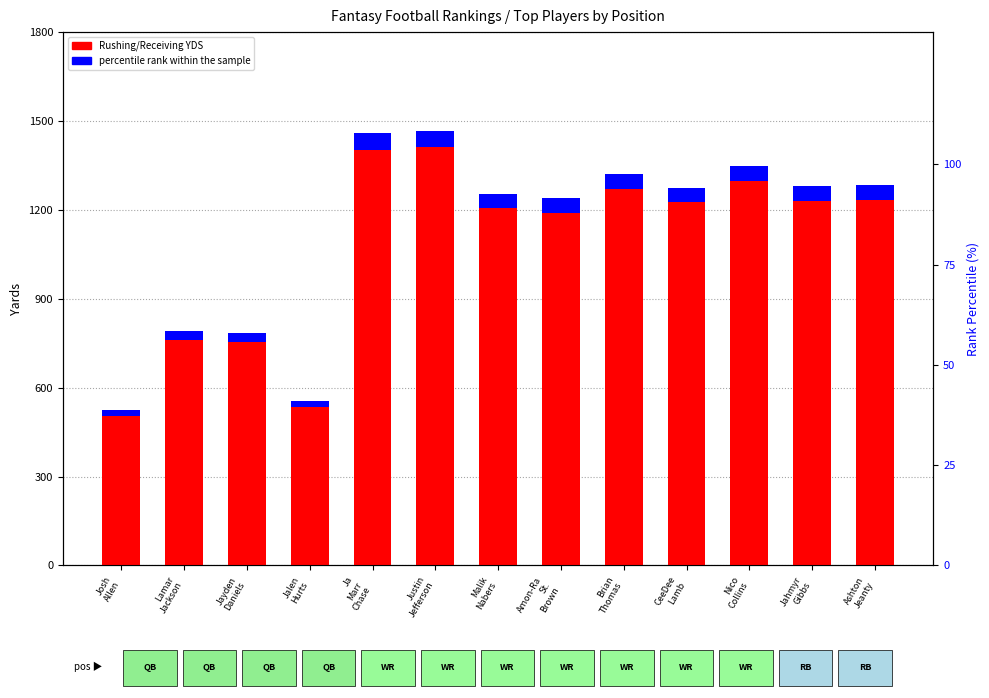

At which category does the chart reach its minimum across all series?

Ja
Marr
Chase